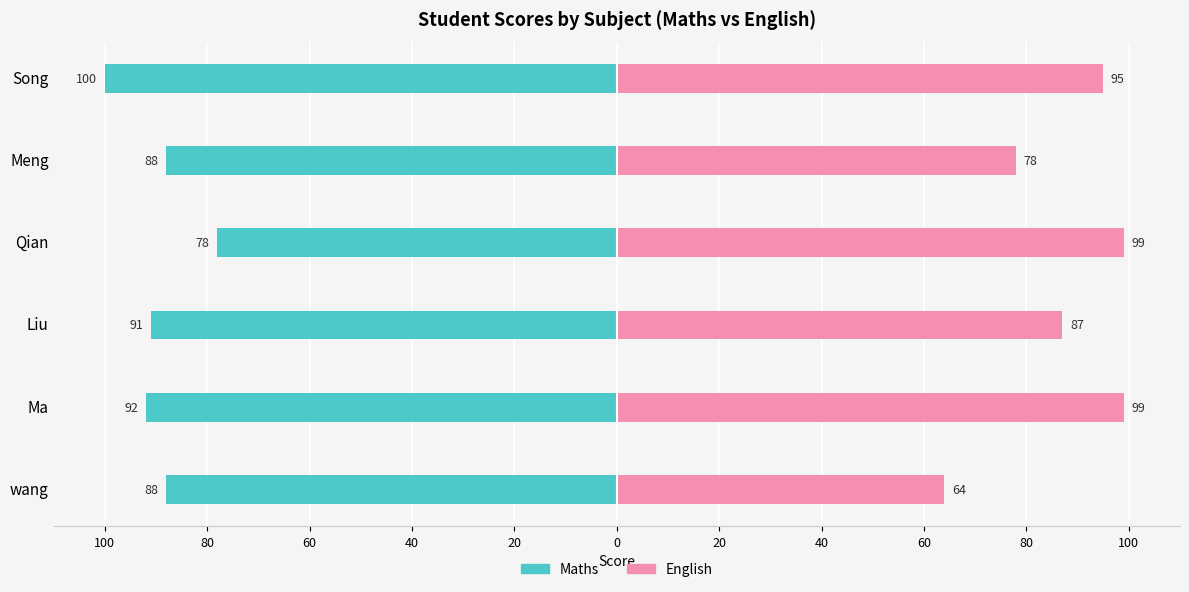

Reading left to right, extract all data points from this chart.

Maths: -88	-92	-91	-78	-88	-100
English: 64	99	87	99	78	95